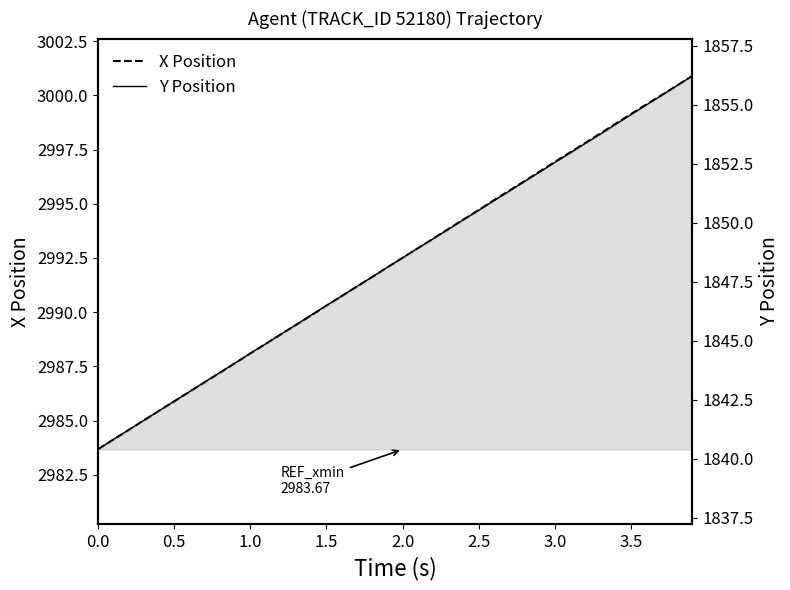

What is the label of the 31st point from the left?

3.0